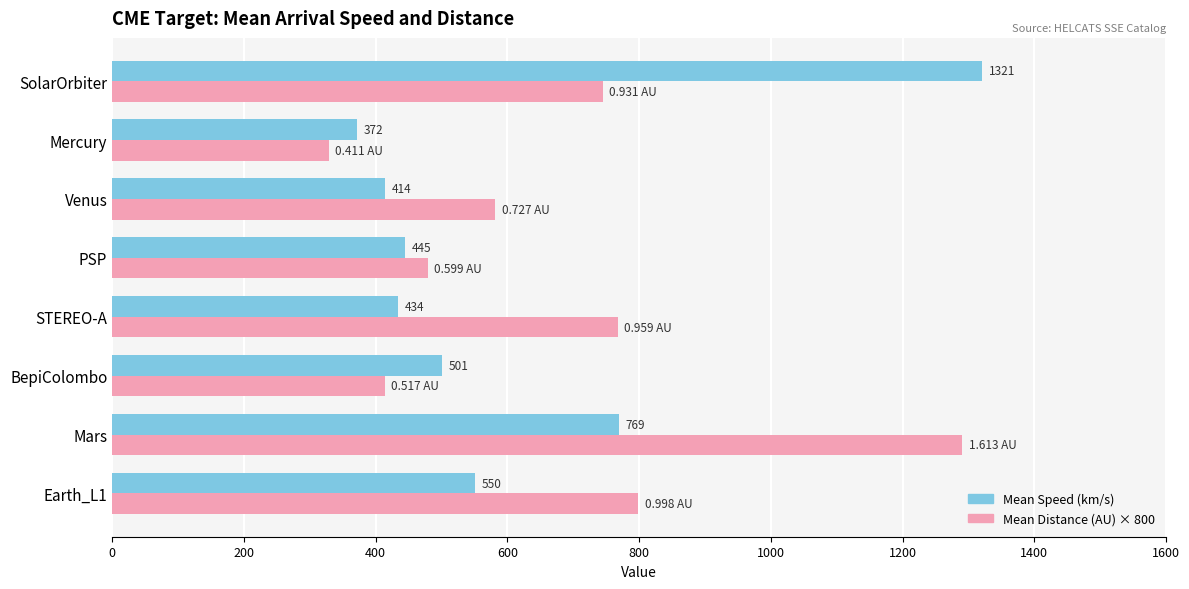

What are all the series names shown in the legend?

Mean Speed (km/s), Mean Distance (AU) × 800